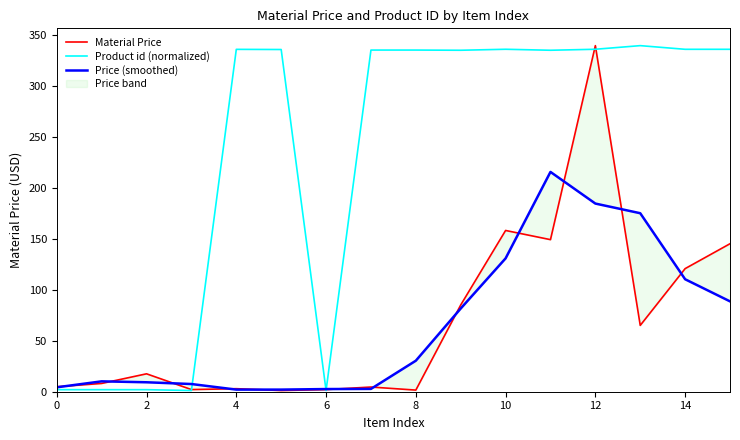

Which category has the highest value across all series?

12